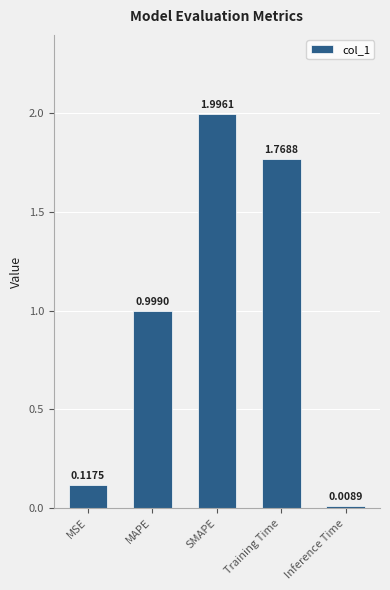

Does the chart contain stacked bars?

No